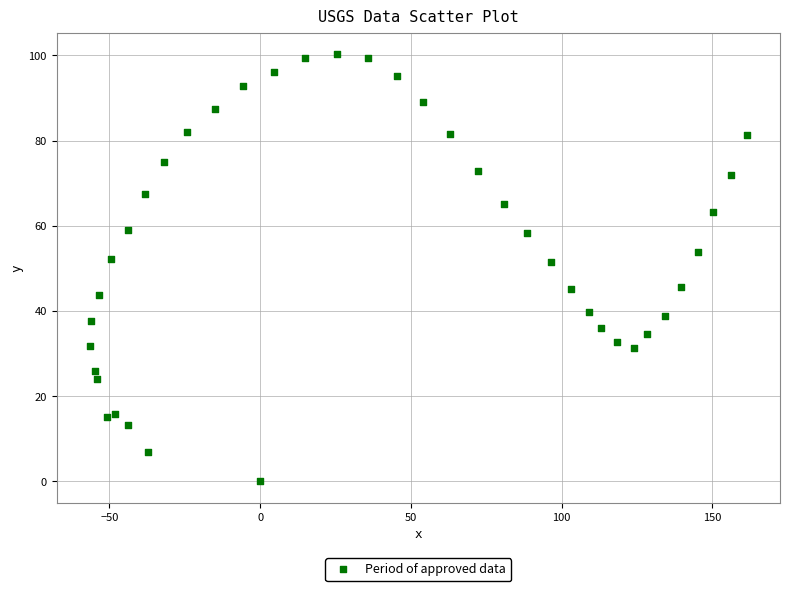

What is the range of X values (max minus min)?

218.1